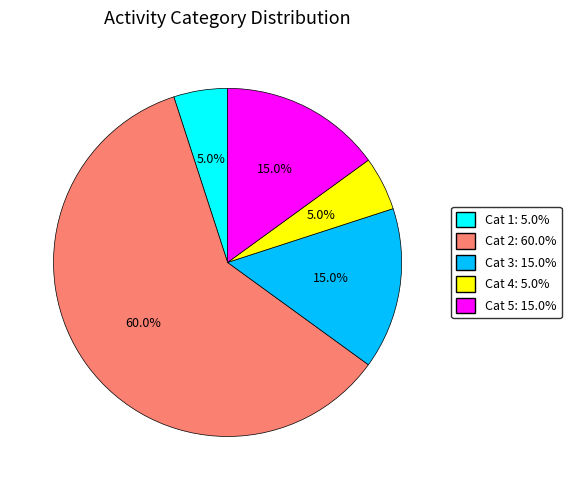

How many segments does this pie chart have?

5